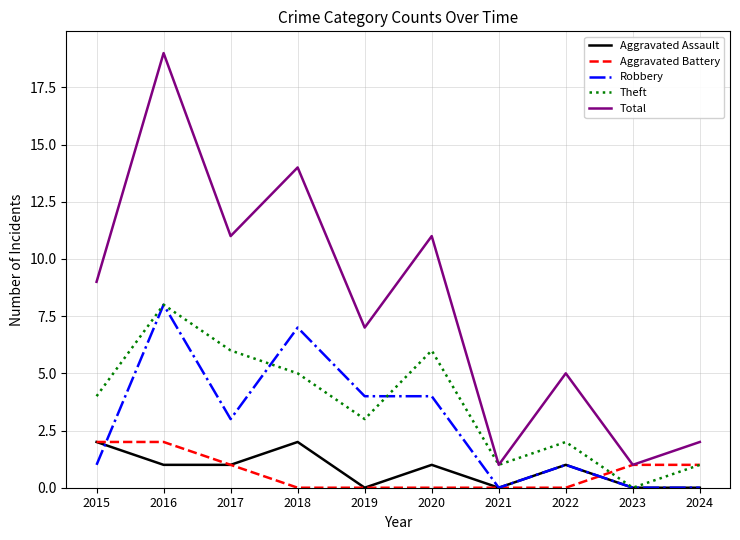

What is the difference between the maximum and minimum values in the Theft series?

8